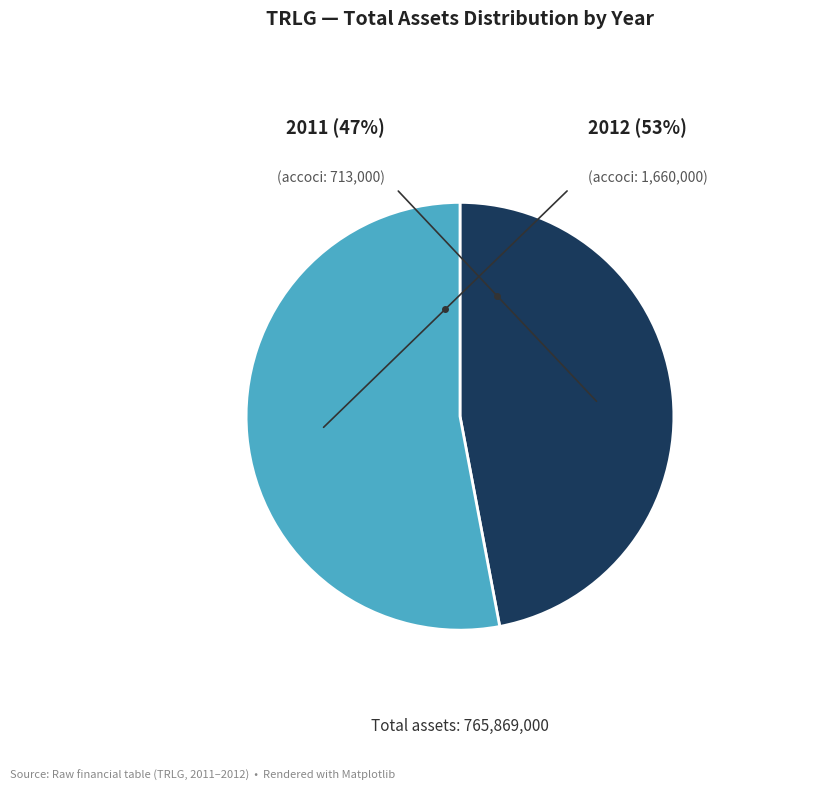

What percentage is the 2012 (accoci=1660000) slice, to the nearest percent?

53%